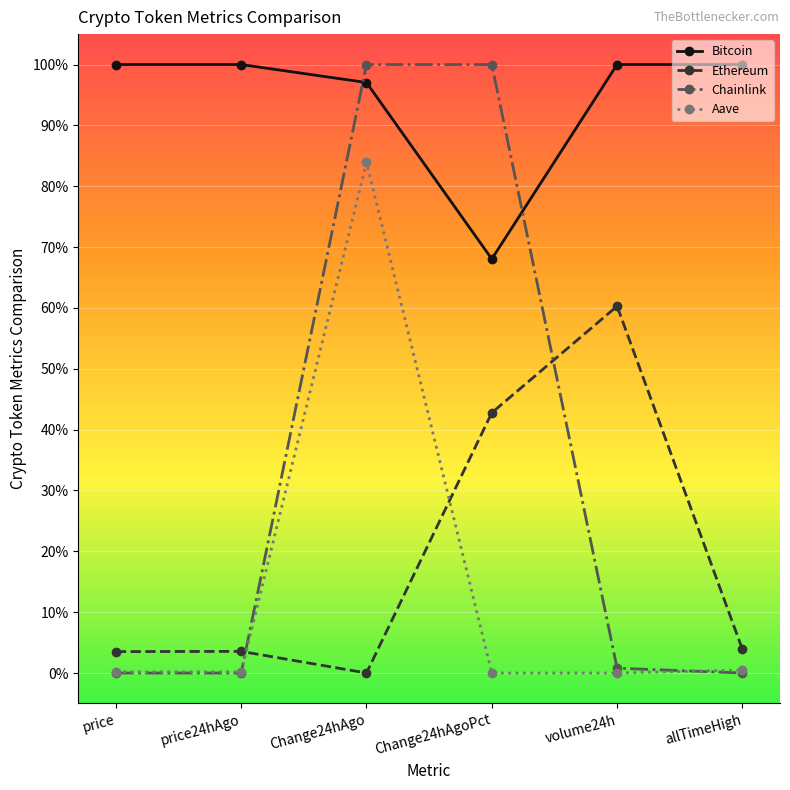

Does the chart have visible grid lines?

Yes